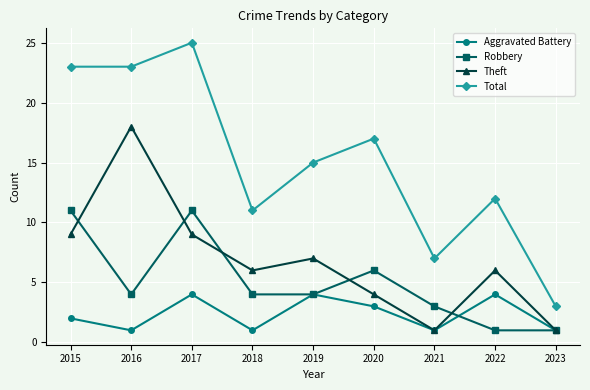

Where is the first local minimum for Theft?

2018